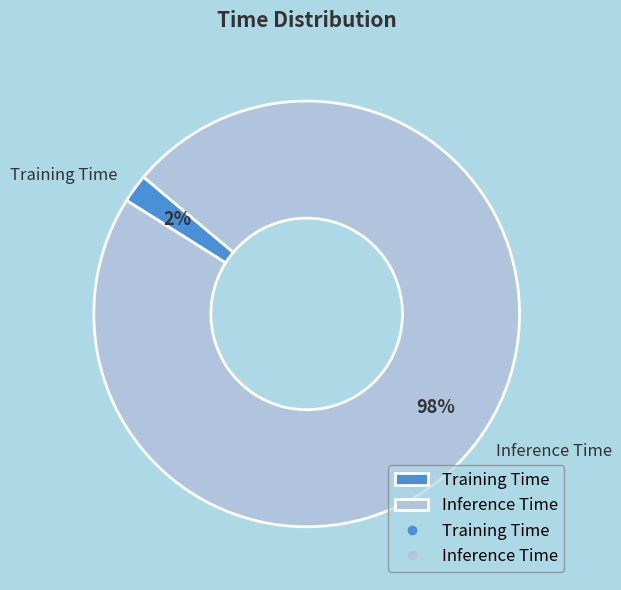

Which slice represents more than half of the pie?

Inference Time